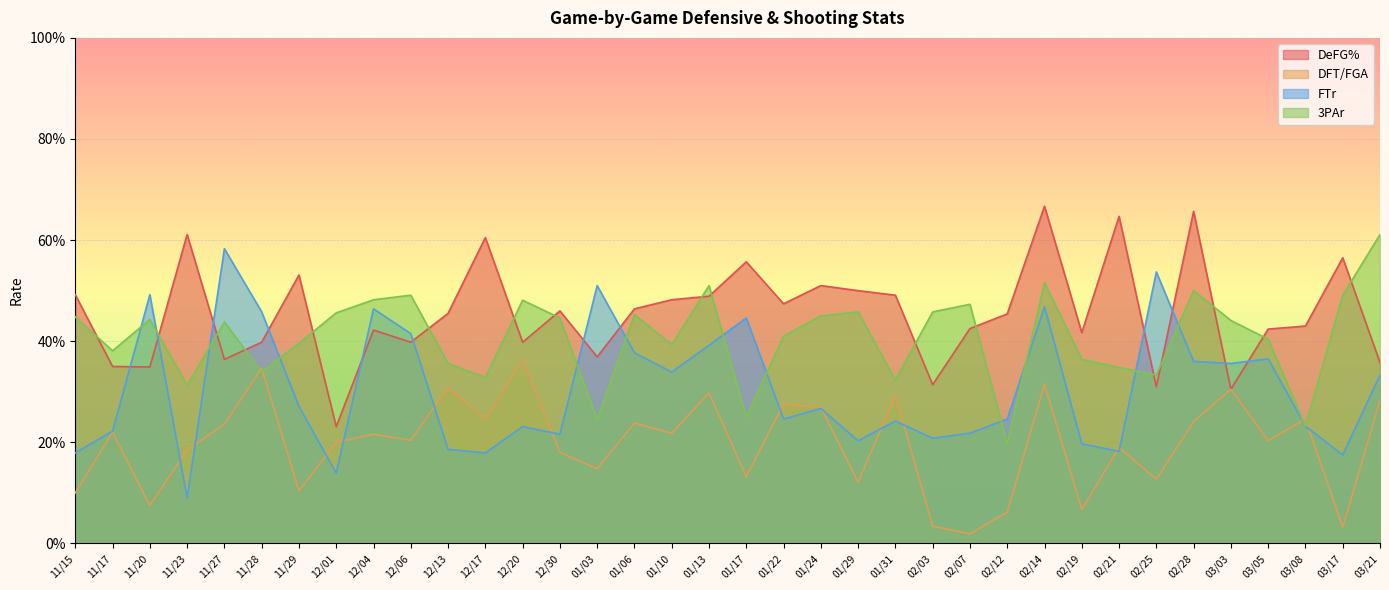

What is the sum of the DFT/FGA values at 11/15 and 12/04?

0.3